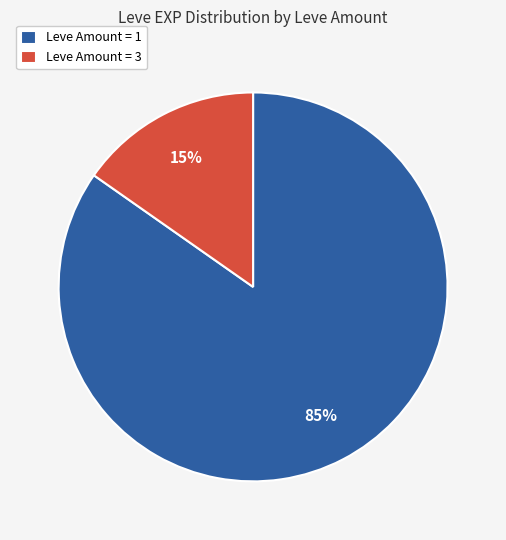

The Leve Amount = 3 slice represents 15% of the pie. True or false?

True